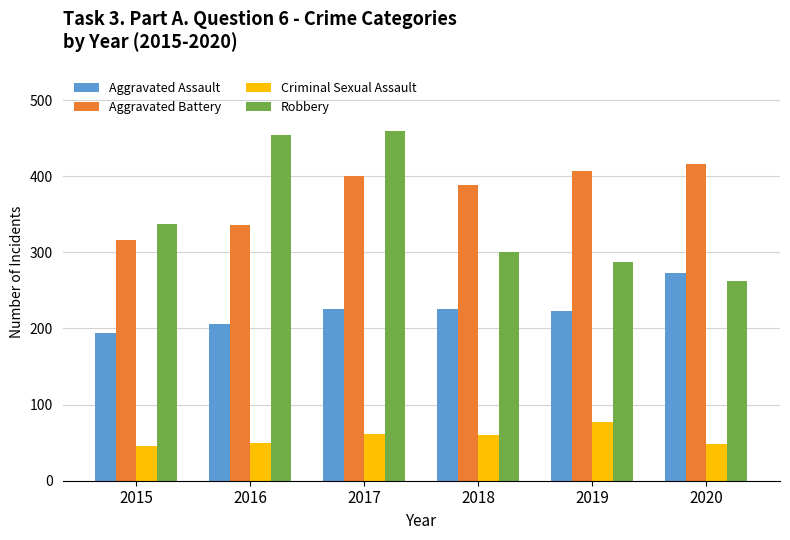

What is the approximate value of Robbery at 2020?

263